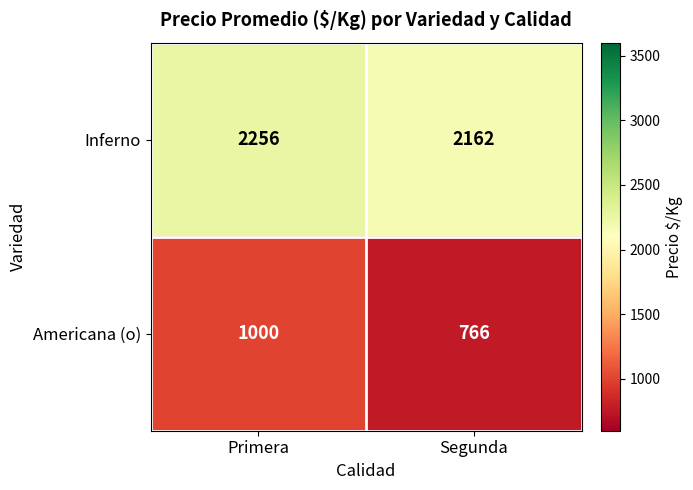

The Inferno series shows 2162 at Segunda. True or false?

True